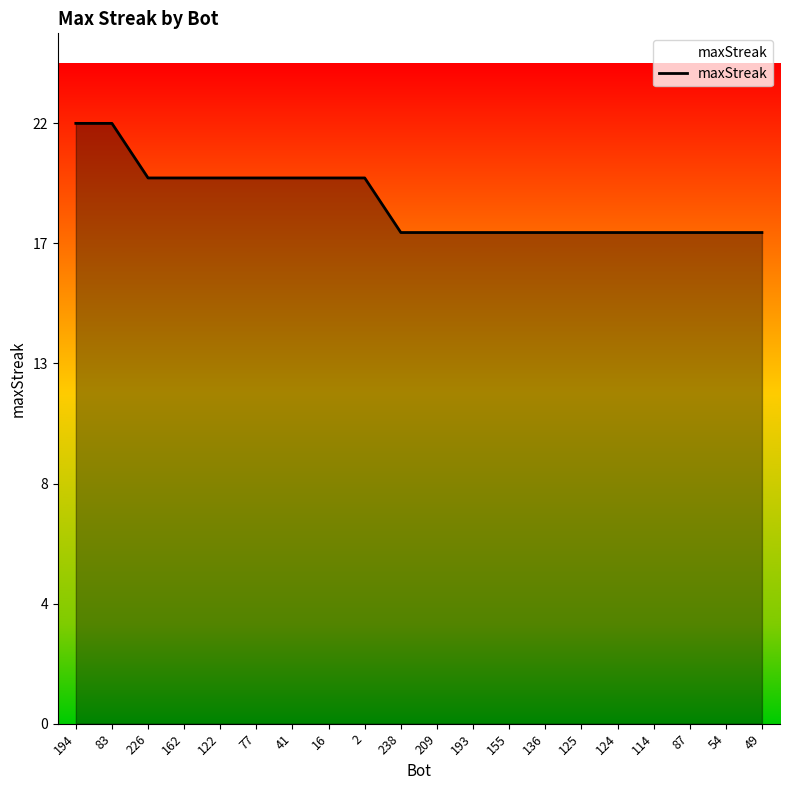

What is the difference between the values at 155 and 162?

2